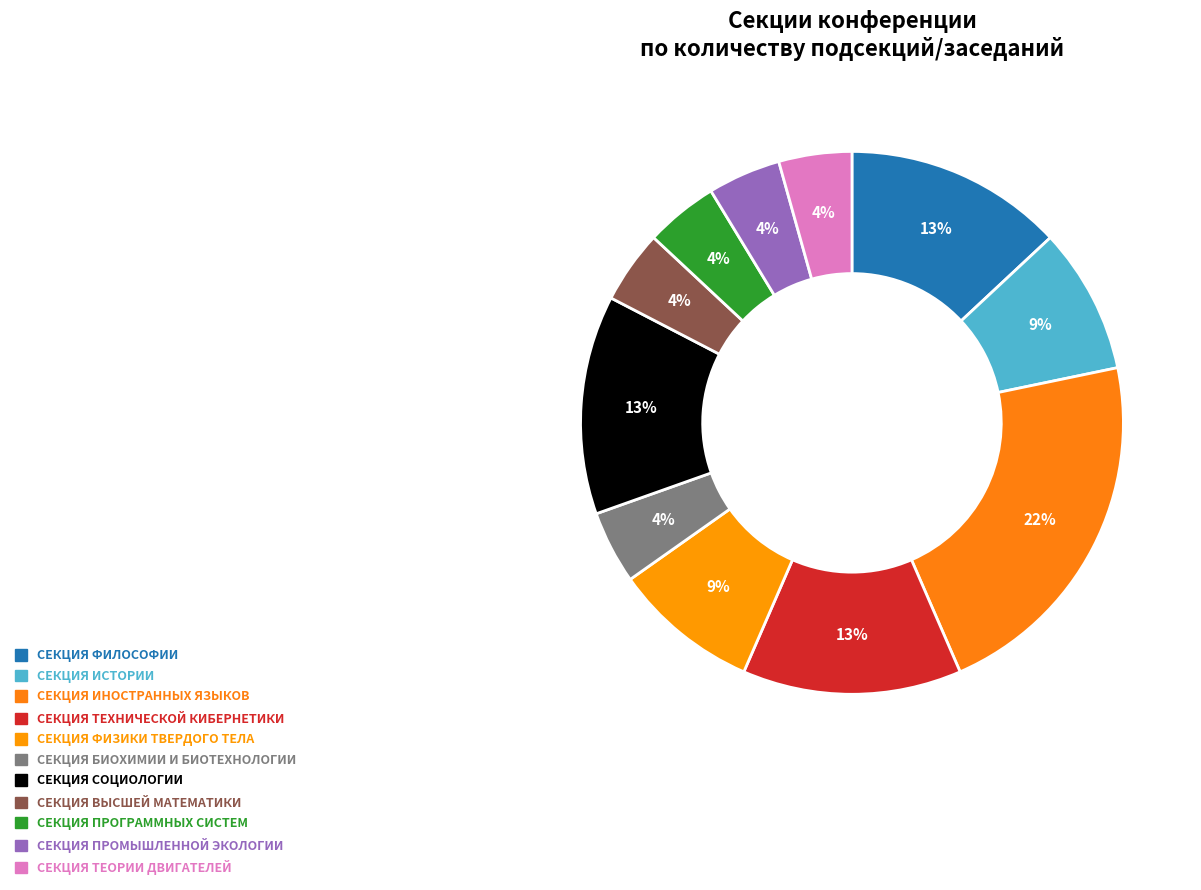

What is the largest slice in the pie chart?

СЕКЦИЯ ИНОСТРАННЫХ ЯЗЫКОВ